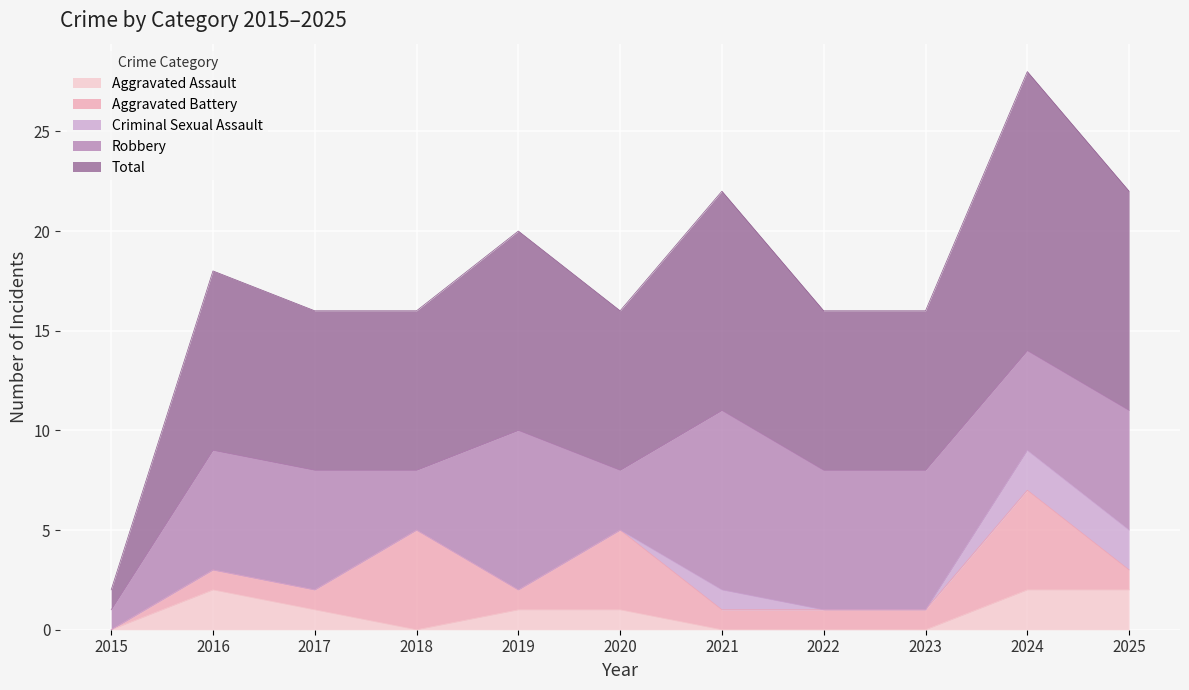

Which series has the largest total across all categories?

Total